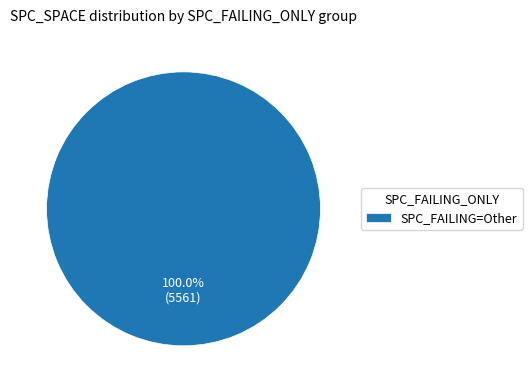

Rank the categories by value from lowest to highest.

SPC_FAILING=Other